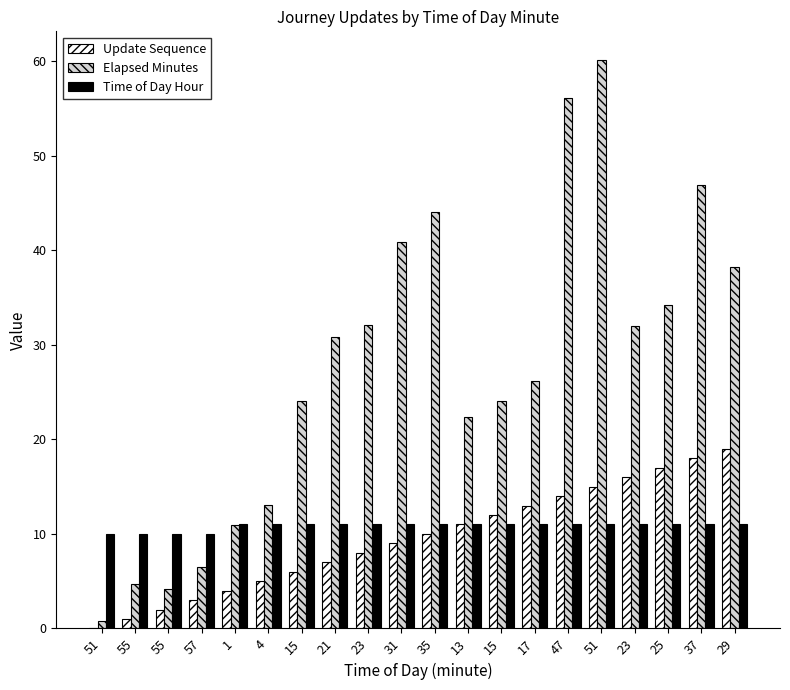

At which category is the sum across all series the highest?

51